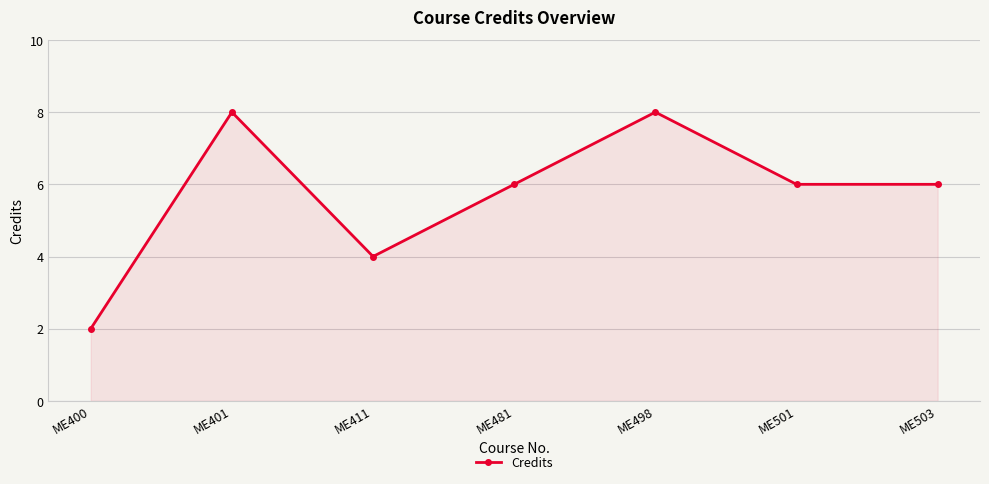

True or false: there are more than 0 points higher than both neighbors.

True